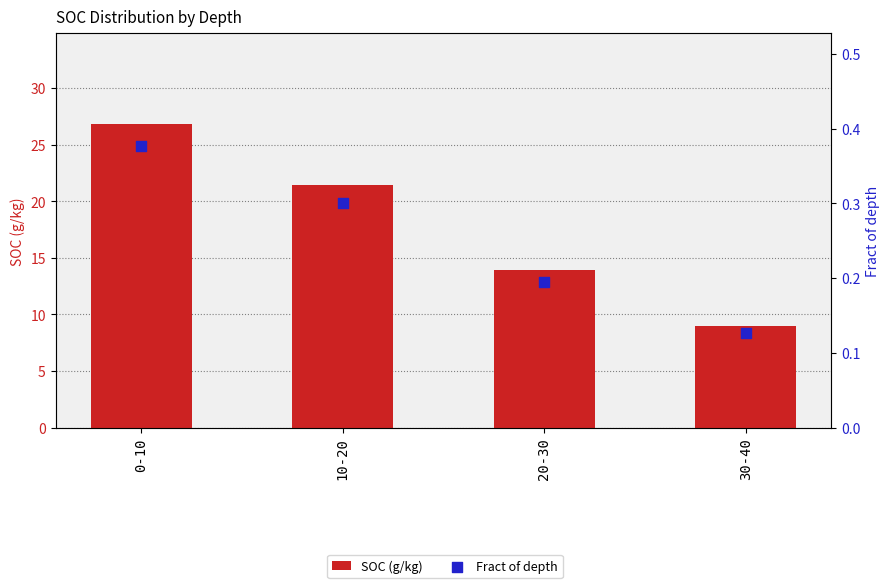

Which series has the largest total across all categories?

SOC (g/kg)